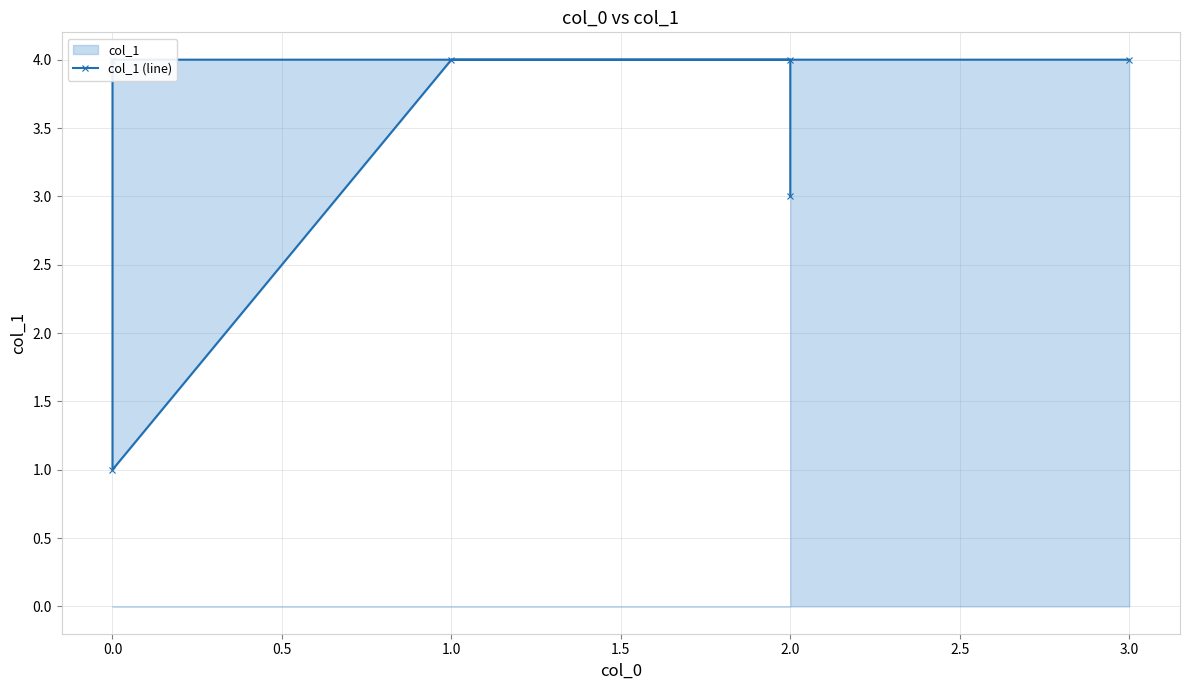

How many values are below 4?

2